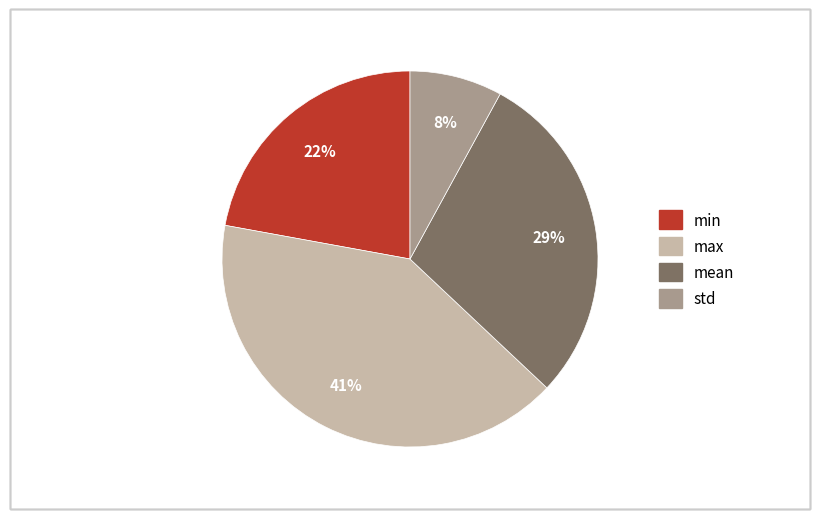

Combined, do max and mean account for over 50%?

Yes